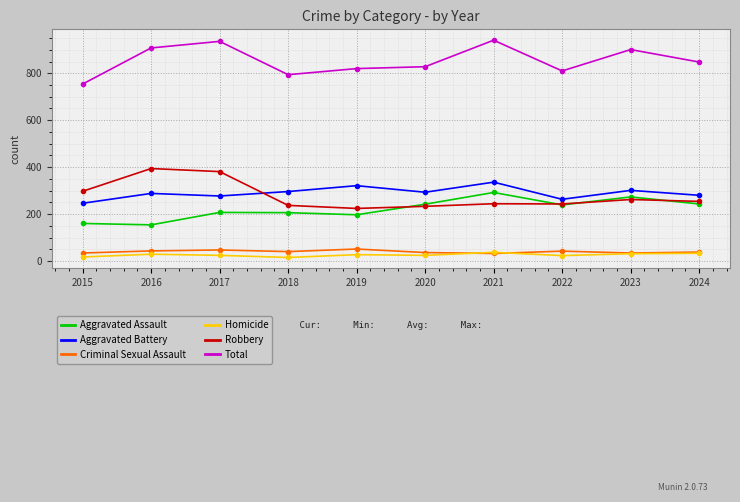

True or false: Criminal Sexual Assault and Robbery cross at least once.

False